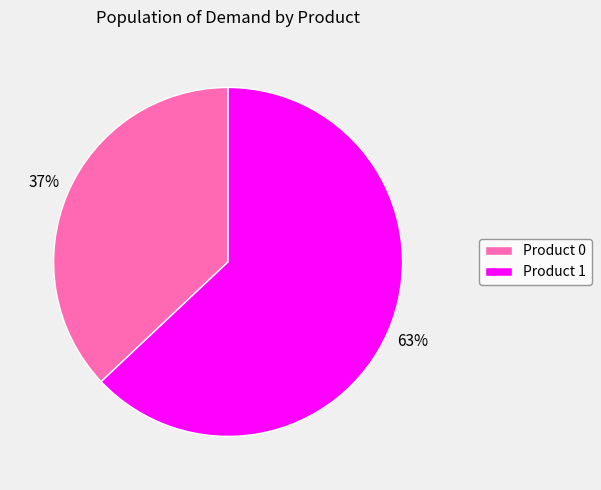

Does any single category account for the majority?

Yes